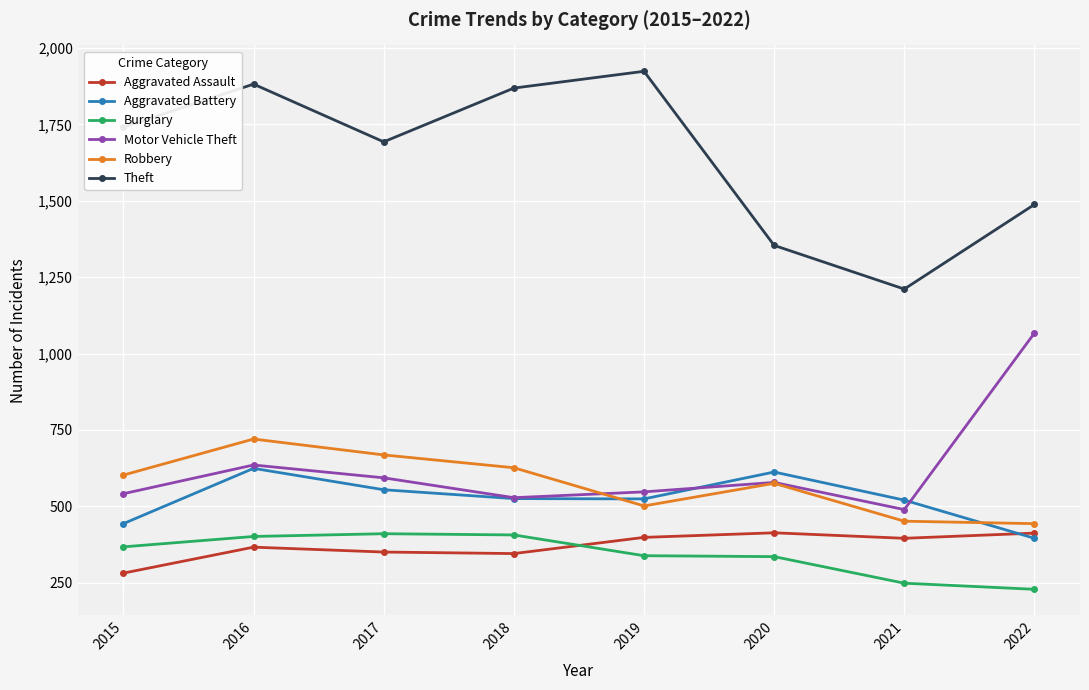

The Aggravated Battery series shows 905 at 2020. True or false?

False